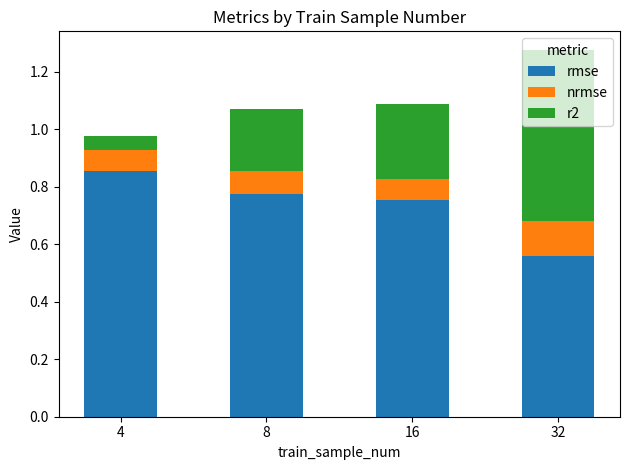

True or false: rmse has a value of 1.3 at 16.

False